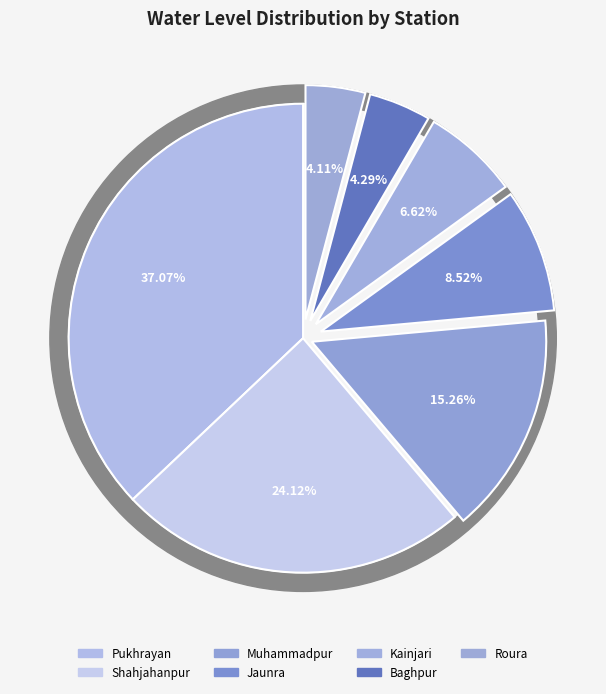

True or false: Baghpur accounts for 1% of the total.

False